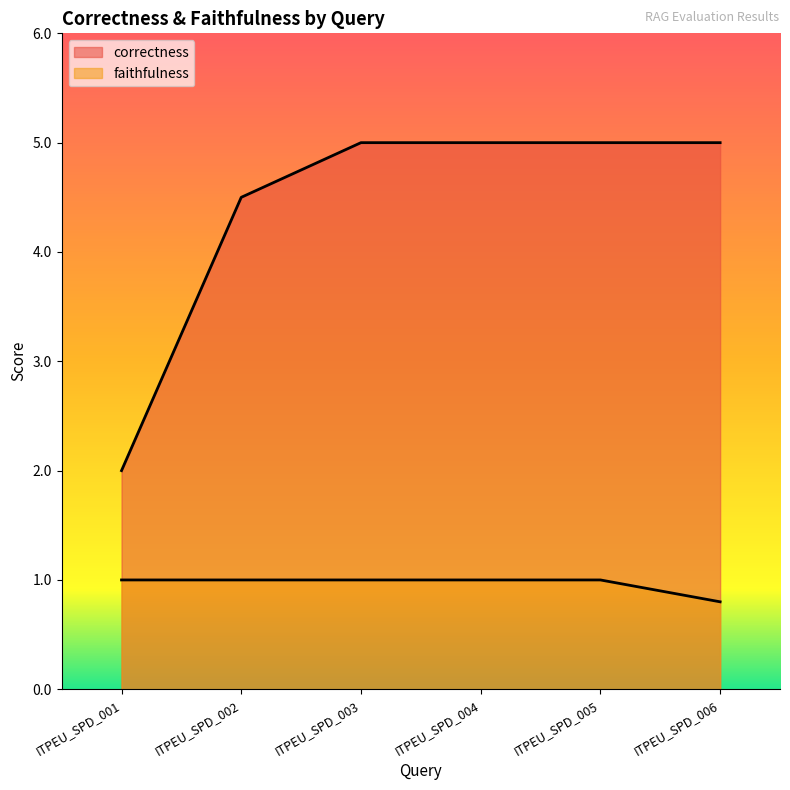

Is the value of correctness at ITPEU_SPD_004 greater than the value of faithfulness at ITPEU_SPD_004?

Yes